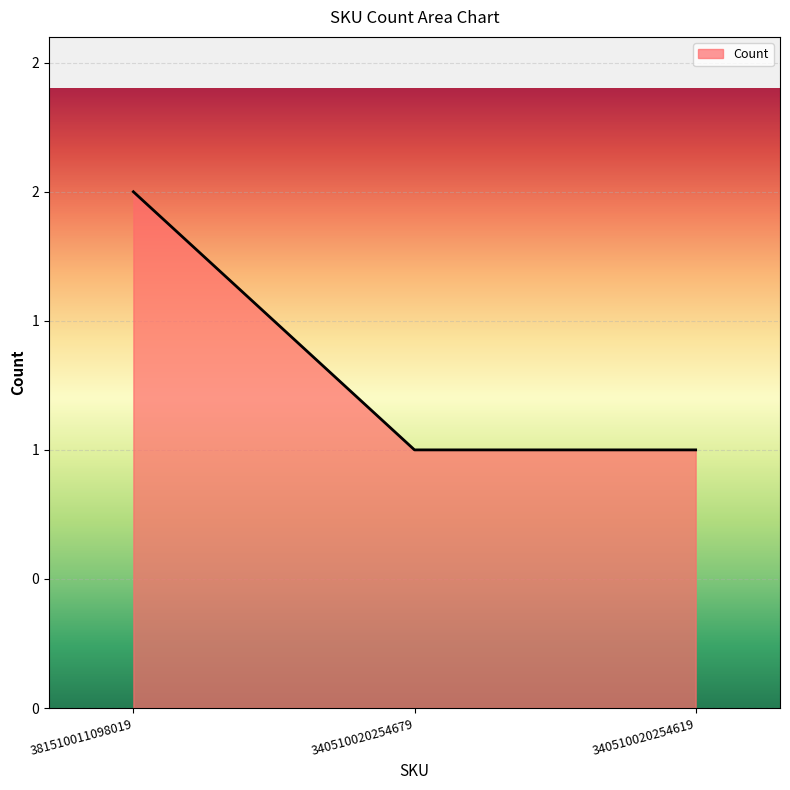

Reading right to left, transcribe all the data shown in this chart.

340510020254619=1	340510020254679=1	381510011098019=2